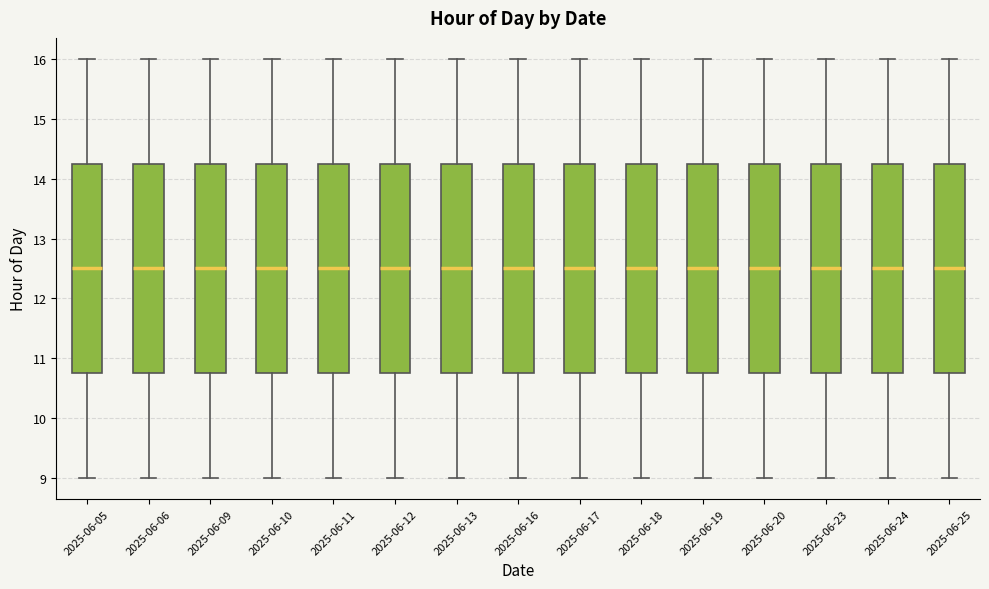

Reading left to right, read every box against the y-axis: the position of its median line, the range the box covers, and the ends of its whiskers. The values are not printed on the chart, so give them approximately, as read against the axis.

2025-06-05: median 12.5, box 10.8 to 14.3, whiskers 9.0 to 16.0
2025-06-06: median 12.5, box 10.8 to 14.3, whiskers 9.0 to 16.0
2025-06-09: median 12.5, box 10.8 to 14.3, whiskers 9.0 to 16.0
2025-06-10: median 12.5, box 10.8 to 14.3, whiskers 9.0 to 16.0
2025-06-11: median 12.5, box 10.8 to 14.3, whiskers 9.0 to 16.0
2025-06-12: median 12.5, box 10.8 to 14.3, whiskers 9.0 to 16.0
2025-06-13: median 12.5, box 10.8 to 14.3, whiskers 9.0 to 16.0
2025-06-16: median 12.5, box 10.8 to 14.3, whiskers 9.0 to 16.0
2025-06-17: median 12.5, box 10.8 to 14.3, whiskers 9.0 to 16.0
2025-06-18: median 12.5, box 10.8 to 14.3, whiskers 9.0 to 16.0
2025-06-19: median 12.5, box 10.8 to 14.3, whiskers 9.0 to 16.0
2025-06-20: median 12.5, box 10.8 to 14.3, whiskers 9.0 to 16.0
2025-06-23: median 12.5, box 10.8 to 14.3, whiskers 9.0 to 16.0
2025-06-24: median 12.5, box 10.8 to 14.3, whiskers 9.0 to 16.0
2025-06-25: median 12.5, box 10.8 to 14.3, whiskers 9.0 to 16.0